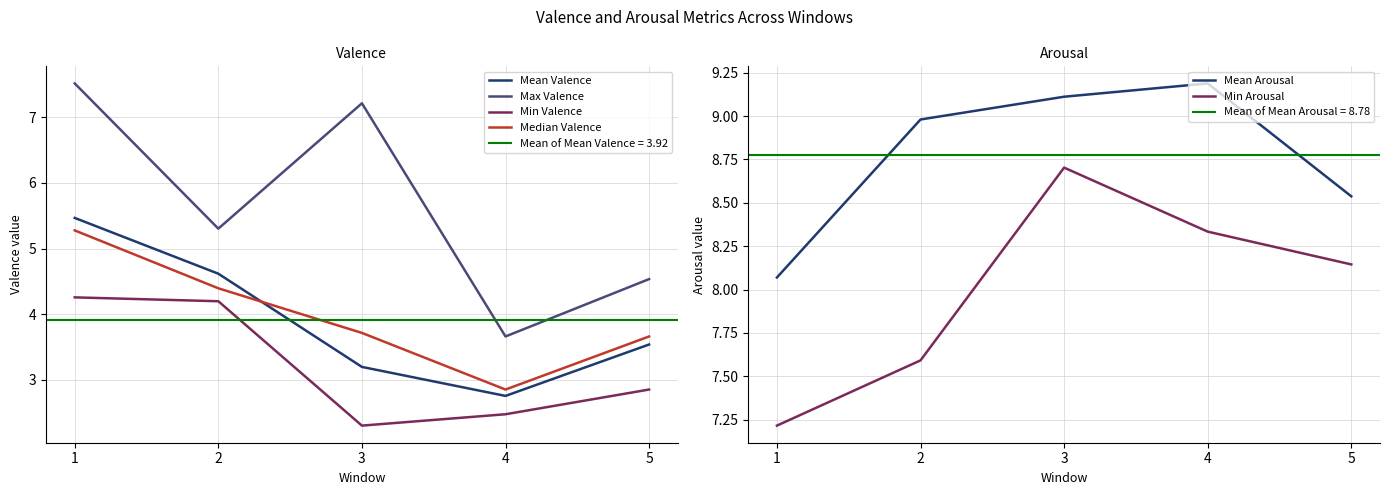

Which category has the lowest value across all series?

3